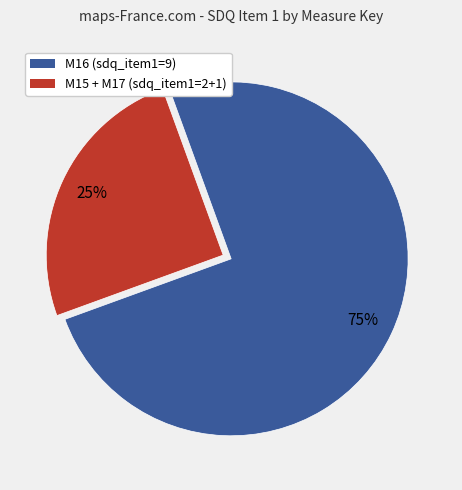

Is there a majority slice in this chart?

Yes